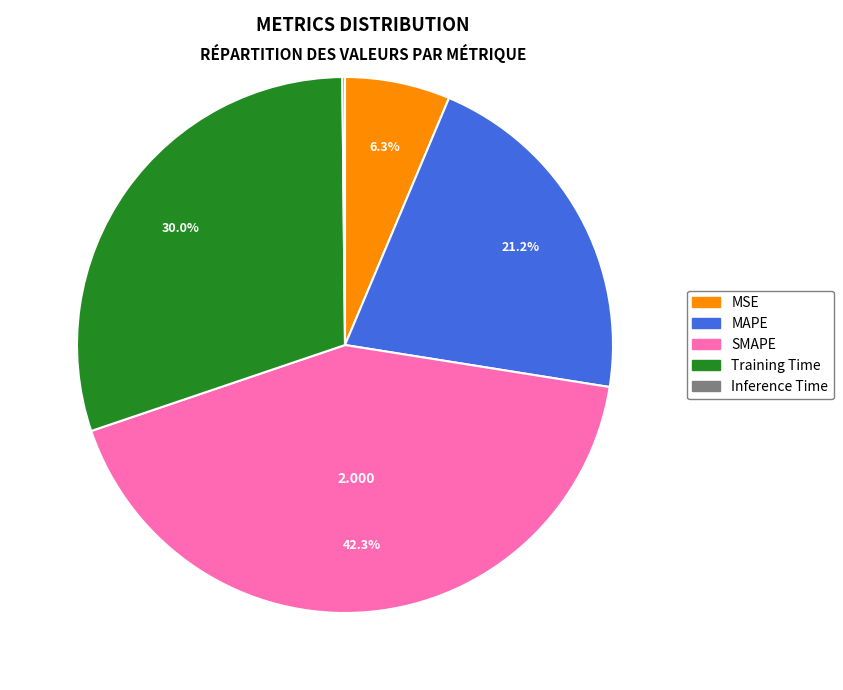

Is there a majority slice in this chart?

No